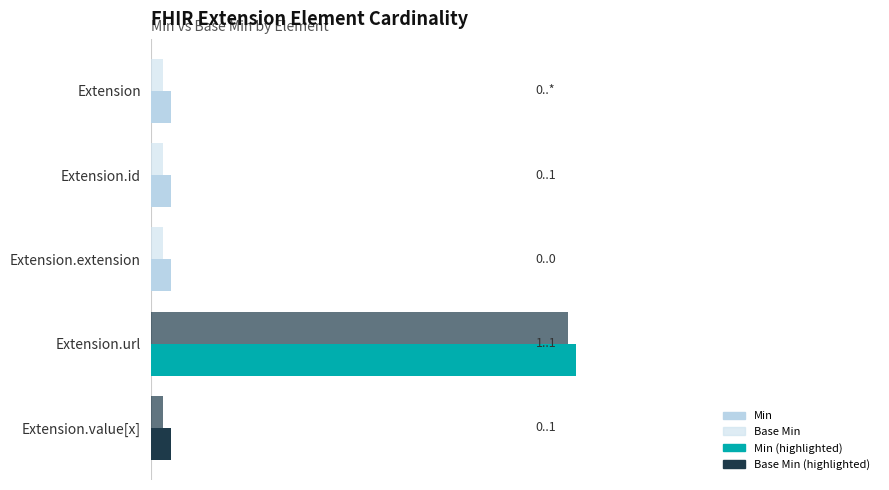

Which series has the widest spread of values?

Min